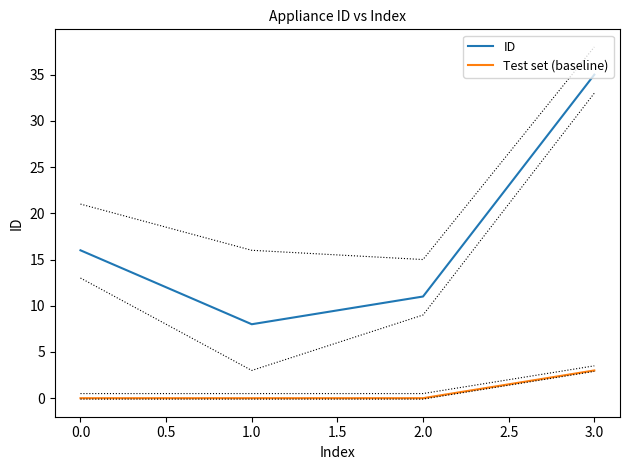

What is the sum of all ID values?

70